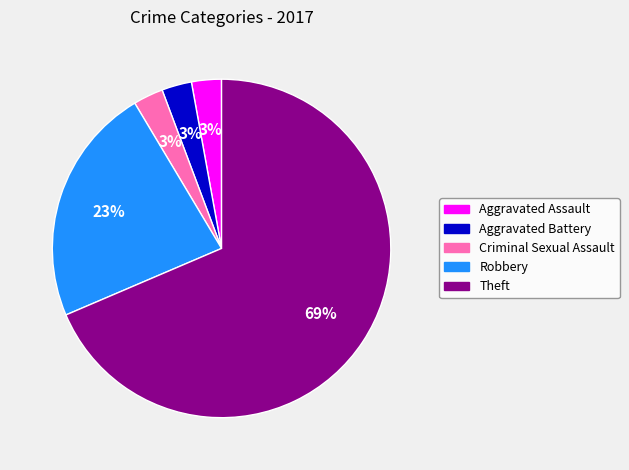

Is Aggravated Assault the majority of the pie?

No